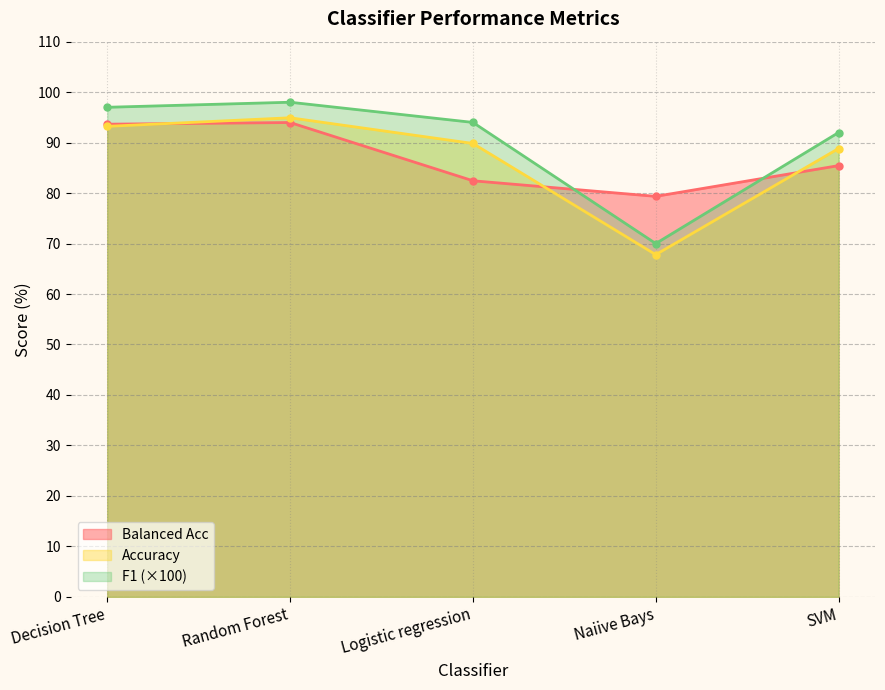

True or false: Balanced Acc and Accuracy intersect in this chart.

True